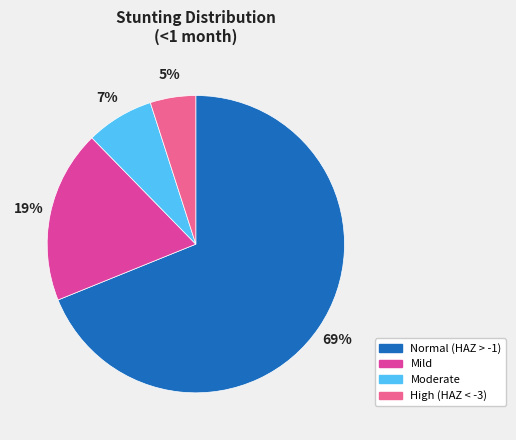

Which slice is the largest?

Normal (HAZ > -1)